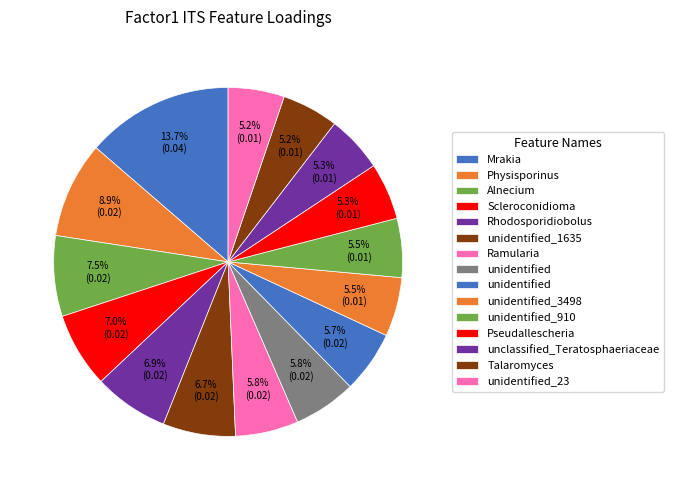

How many slices are in this pie chart?

15